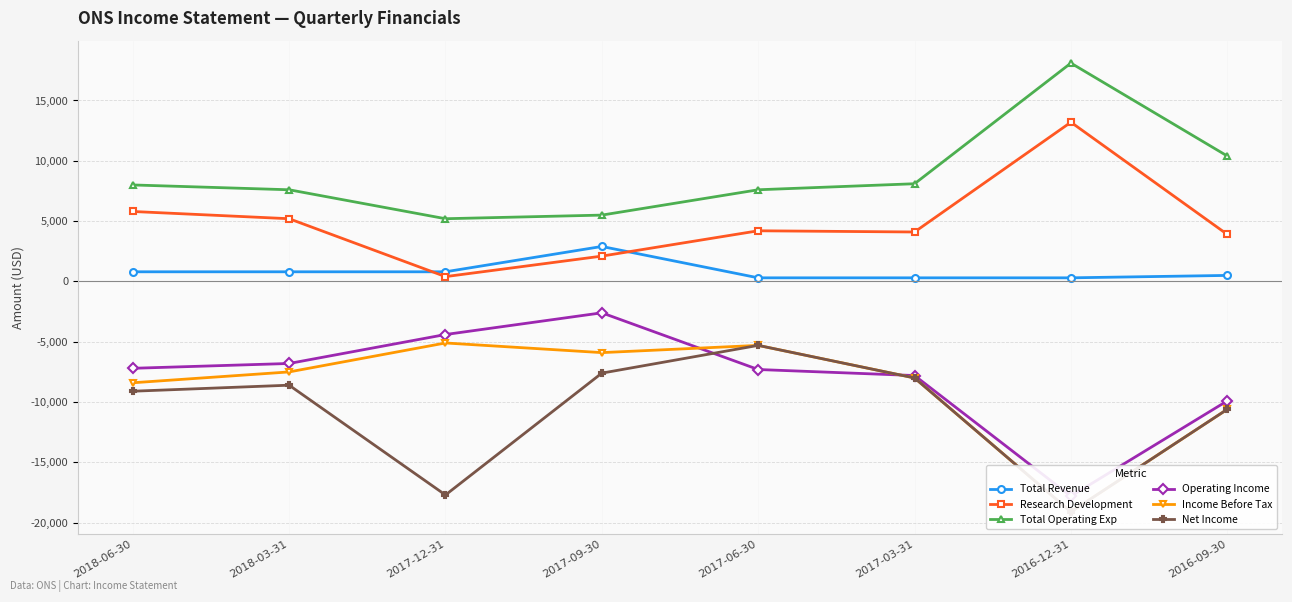

True or false: Total Operating Exp has a value of 25383 at 2016-12-31.

False